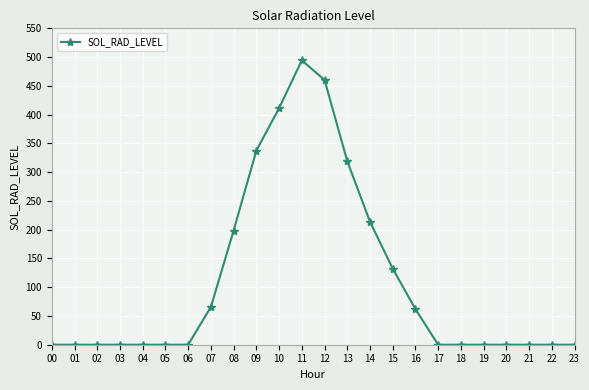

True or false: the data has more than 0 interior local peaks.

True